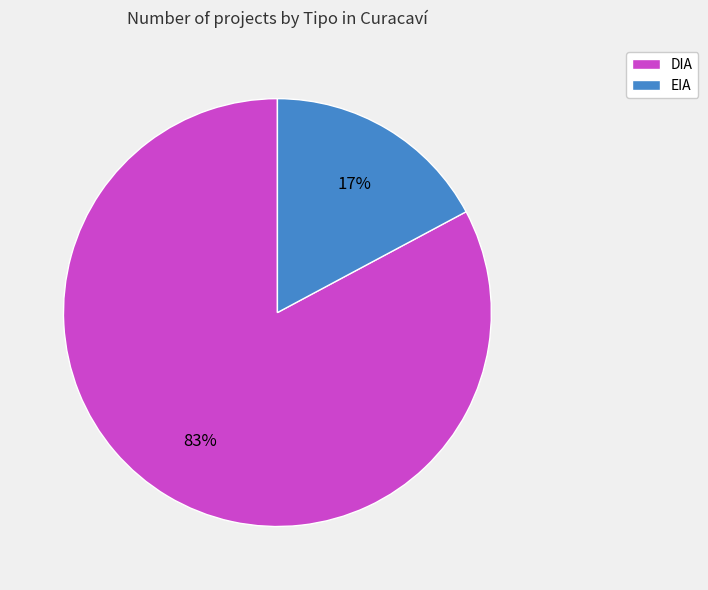

The EIA slice represents 17% of the pie. True or false?

True